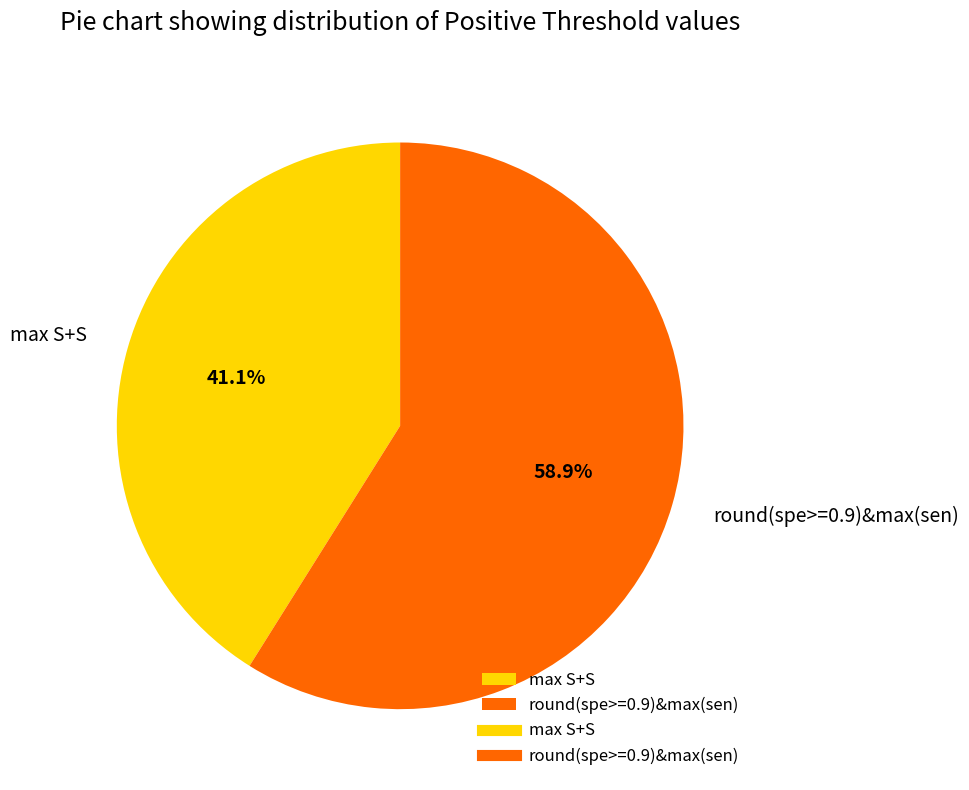

Between max S+S and round(spe>=0.9)&max(sen), which is larger?

round(spe>=0.9)&max(sen)